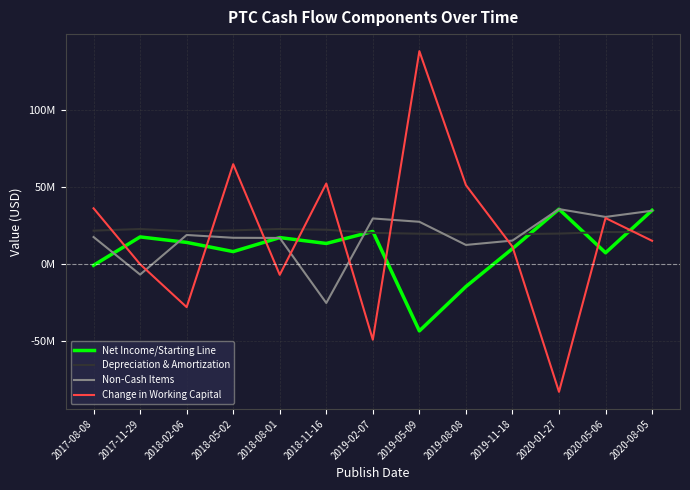

Which series ends up on top after the final intersection of Depreciation & Amortization and Change in Working Capital?

Depreciation & Amortization